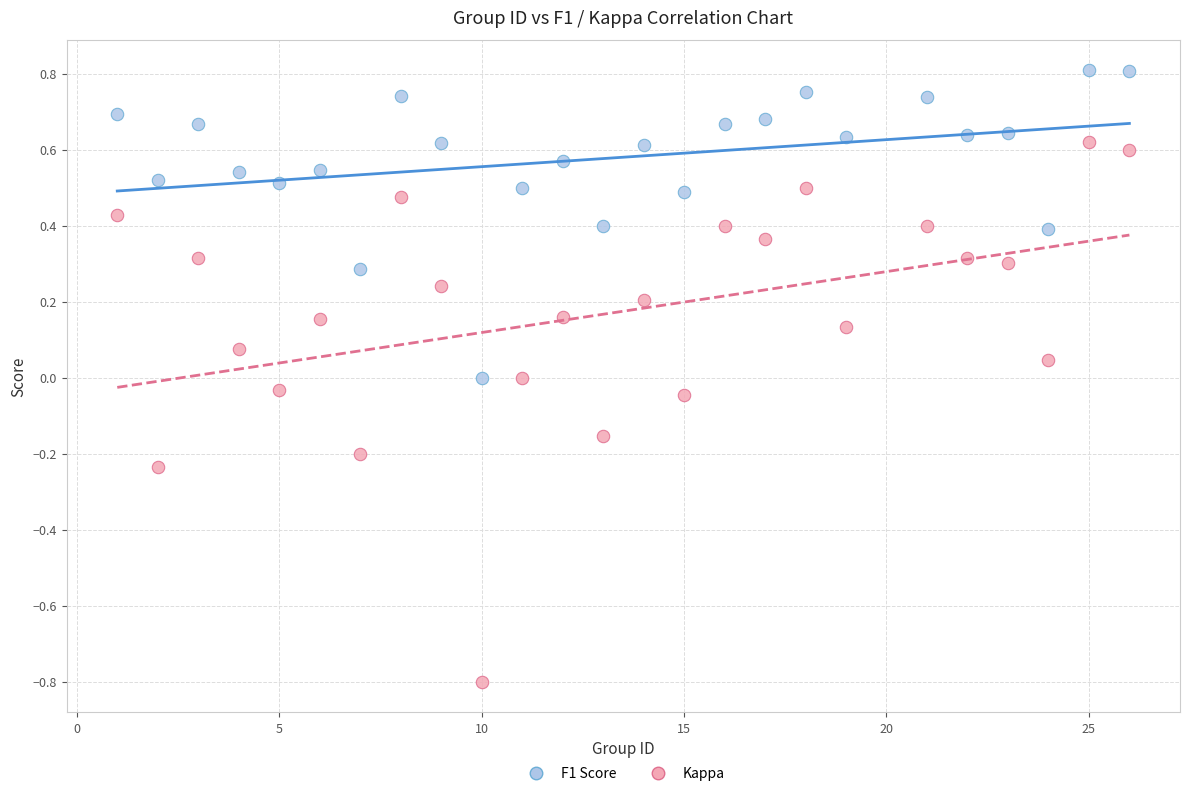

What are all the series names shown in the legend?

F1 Score, Kappa